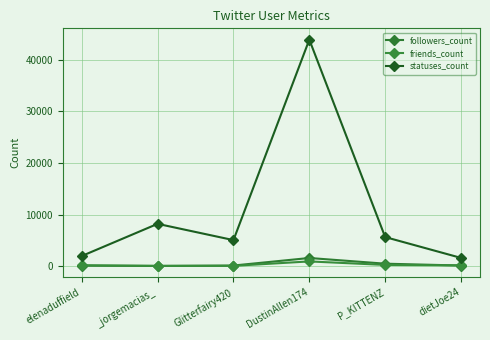

True or false: statuses_count and friends_count cross at least once.

False